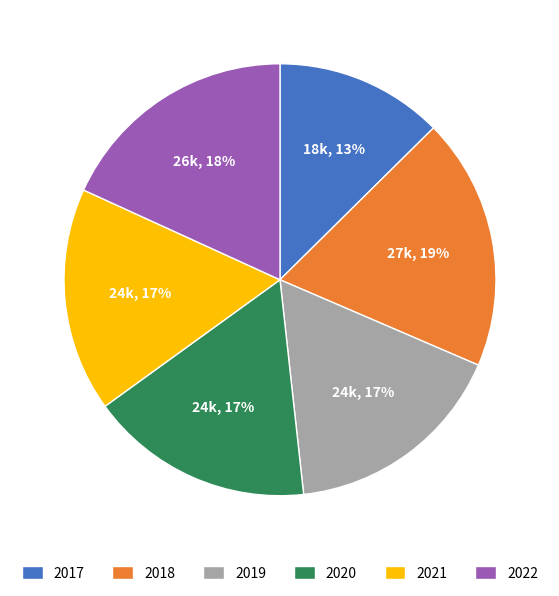

True or false: 2017 accounts for 13% of the total.

True